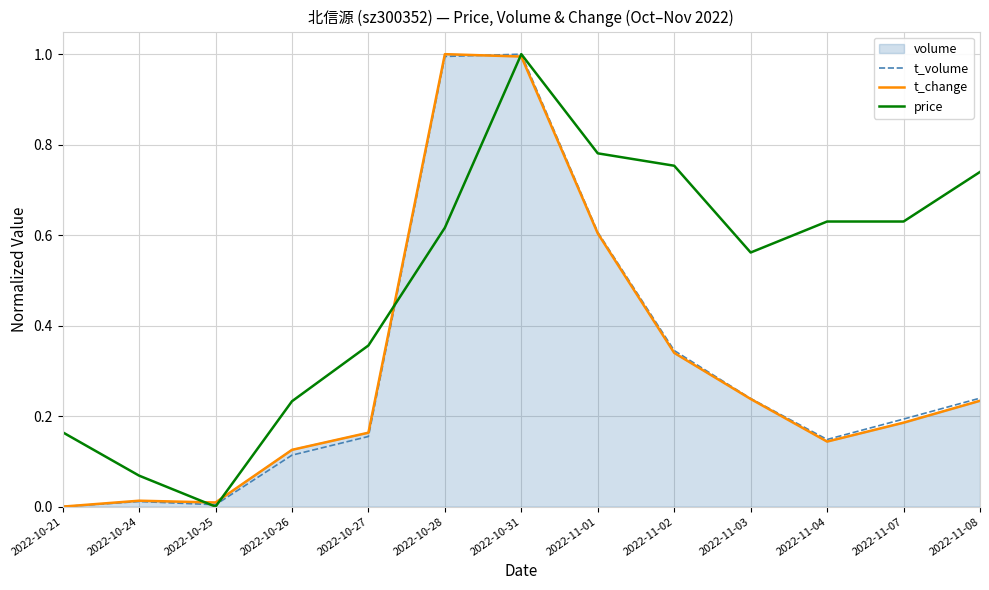

Does the chart have visible grid lines?

Yes